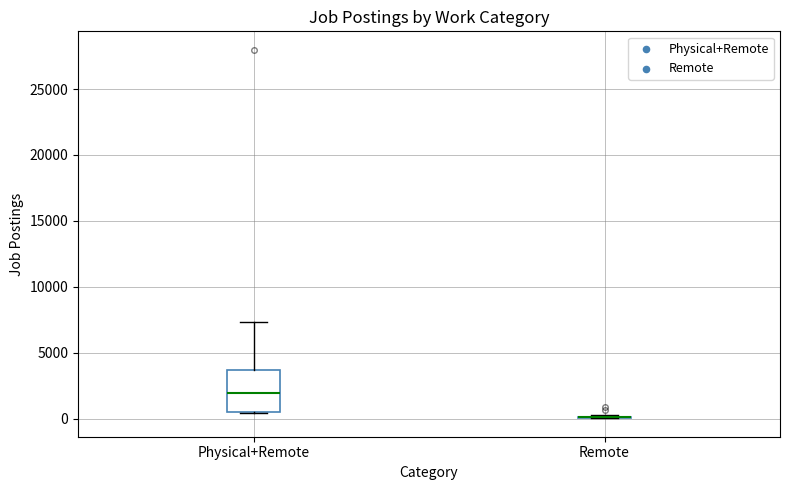

Where is the upper edge of the box for Physical+Remote on the y-axis? The values are not printed on the chart, so give them approximately, as read against the axis.

3500